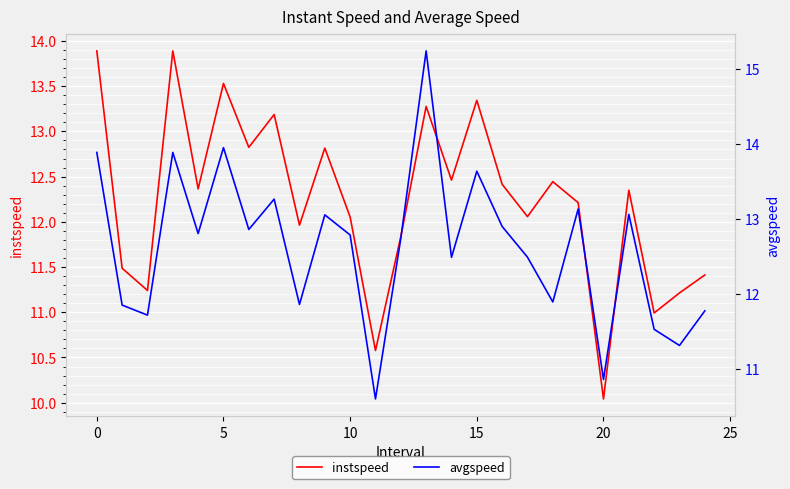

What is the minimum value for instspeed?

10.0